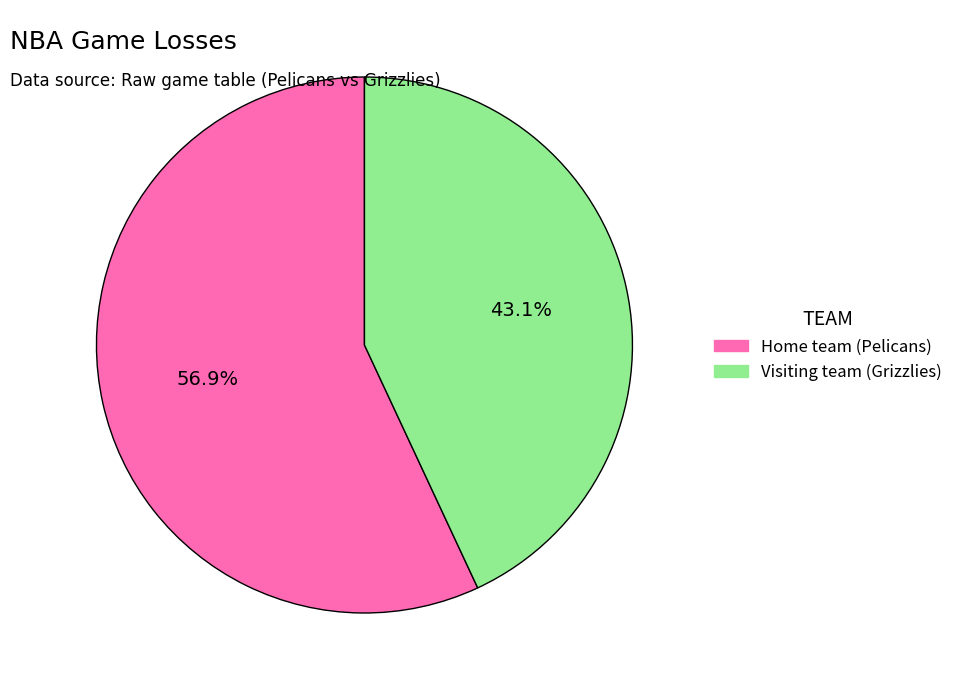

Approximately how many times larger is the value at Home team (Pelicans) compared to Visiting team (Grizzlies)?

1.3